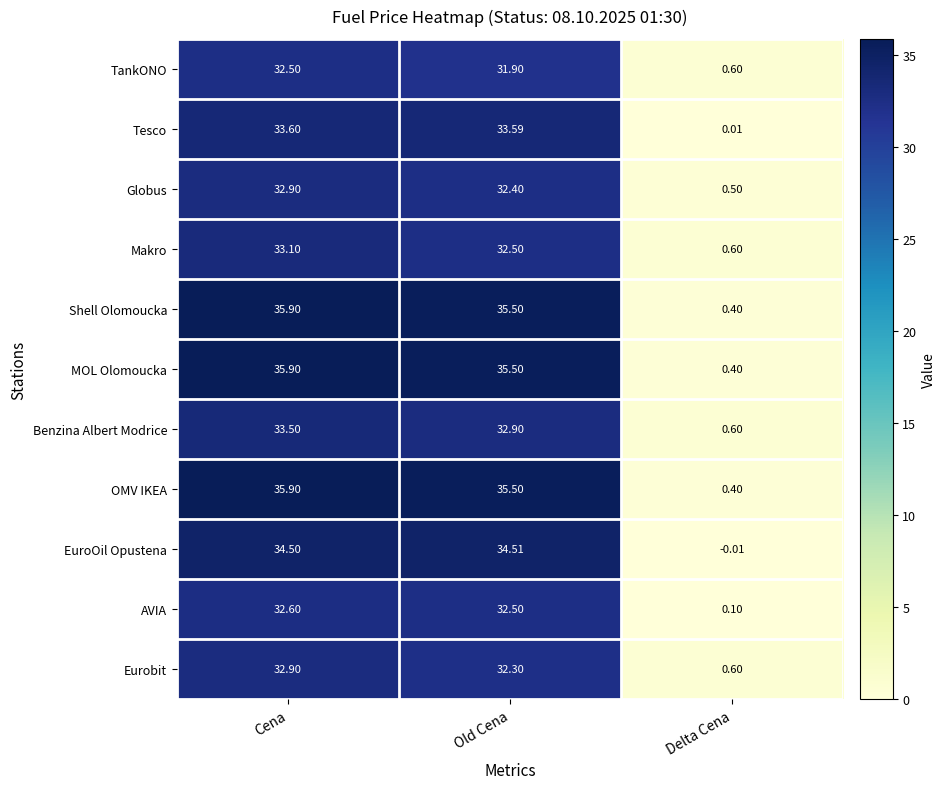

How many categories are shown in the chart?

3